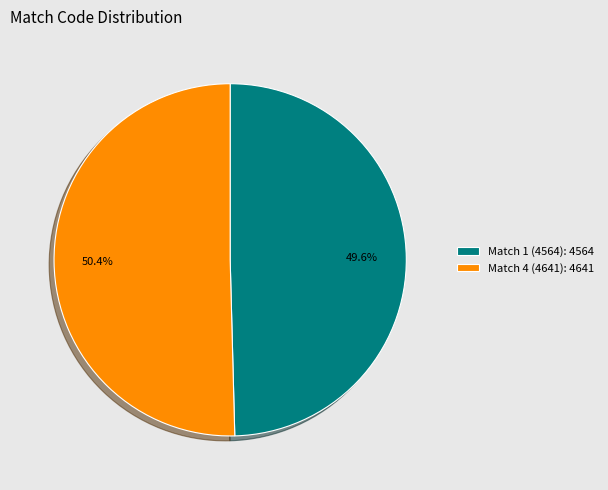

The Match 4 (4641) slice represents 50% of the pie. True or false?

True